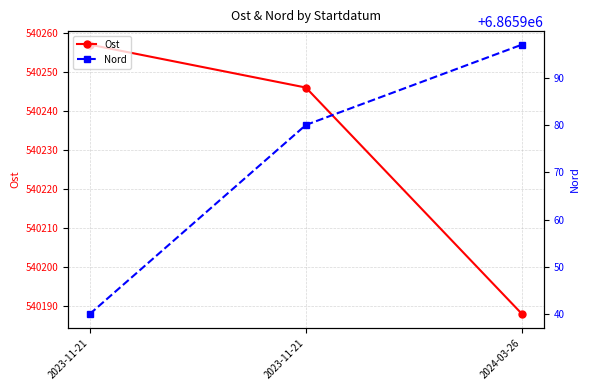

Is the value of Ost at 2024-03-26 greater than the value of Nord at 2024-03-26?

No